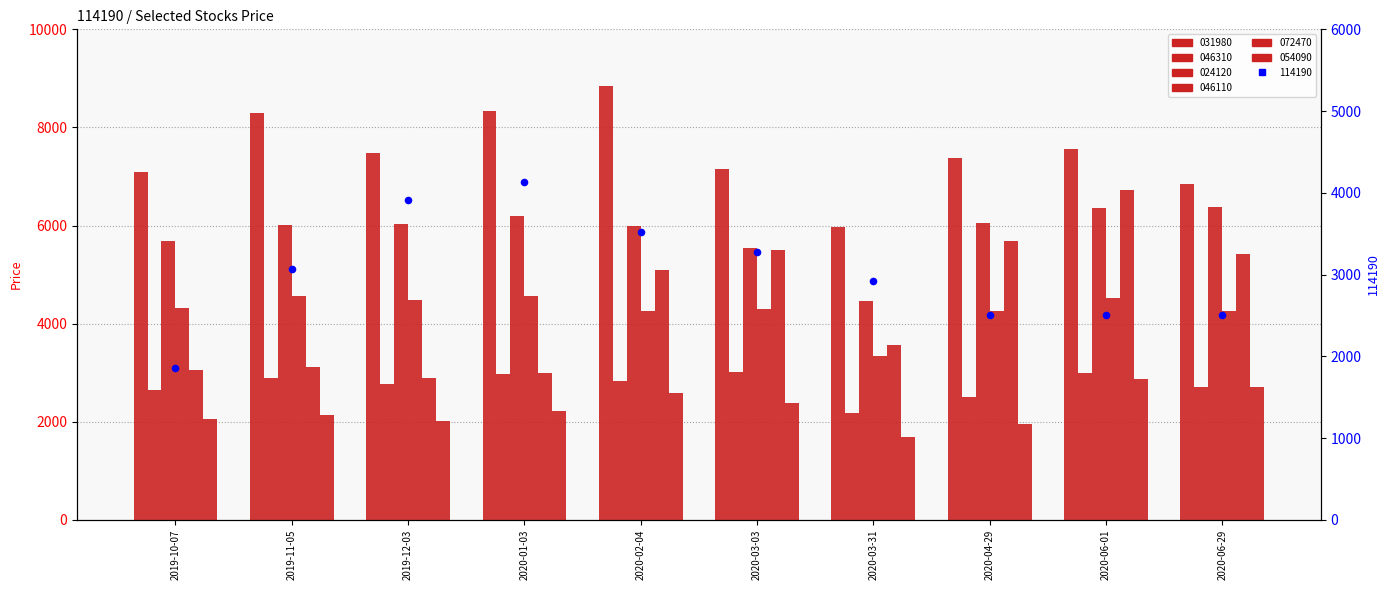

Which series has the largest total across all categories?

031980